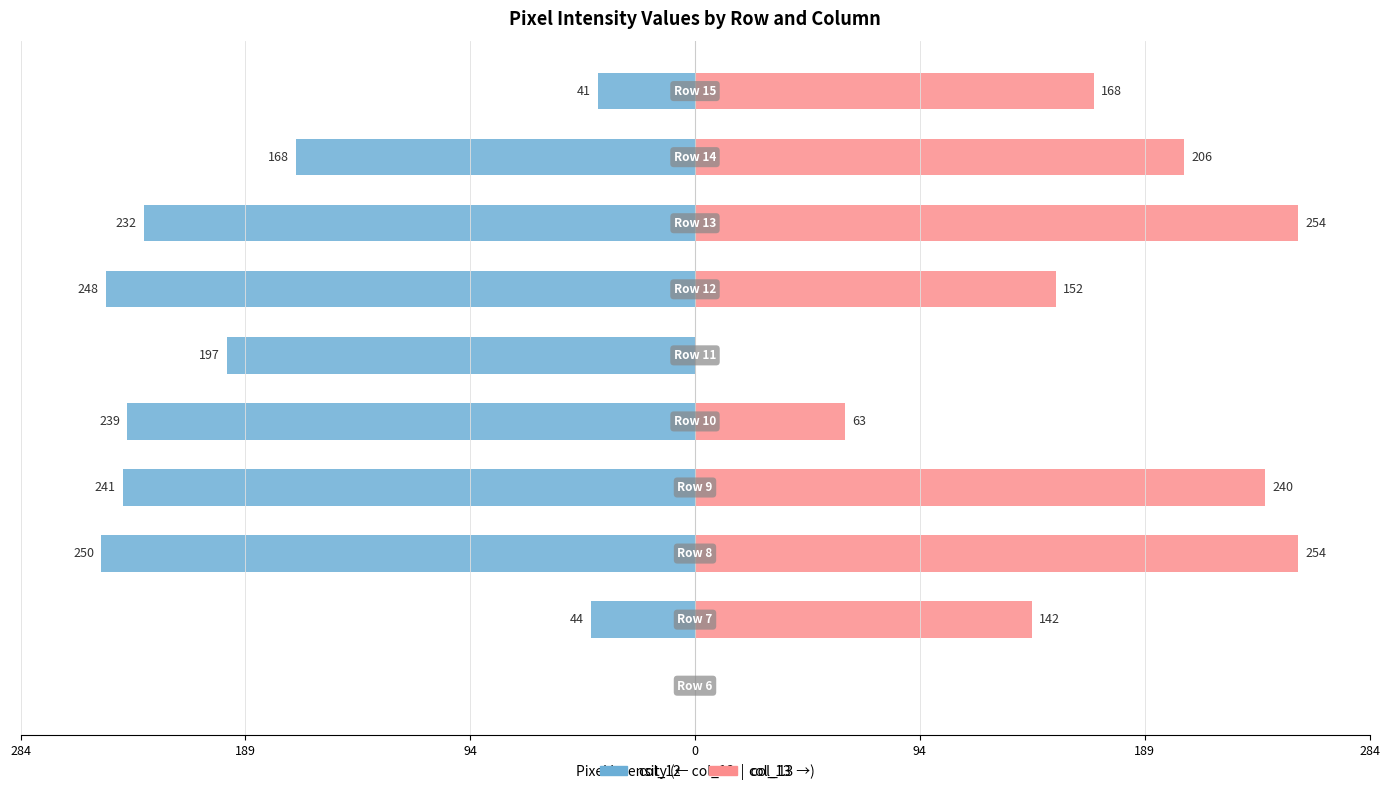

What is the difference between the highest and lowest values at 189?

186